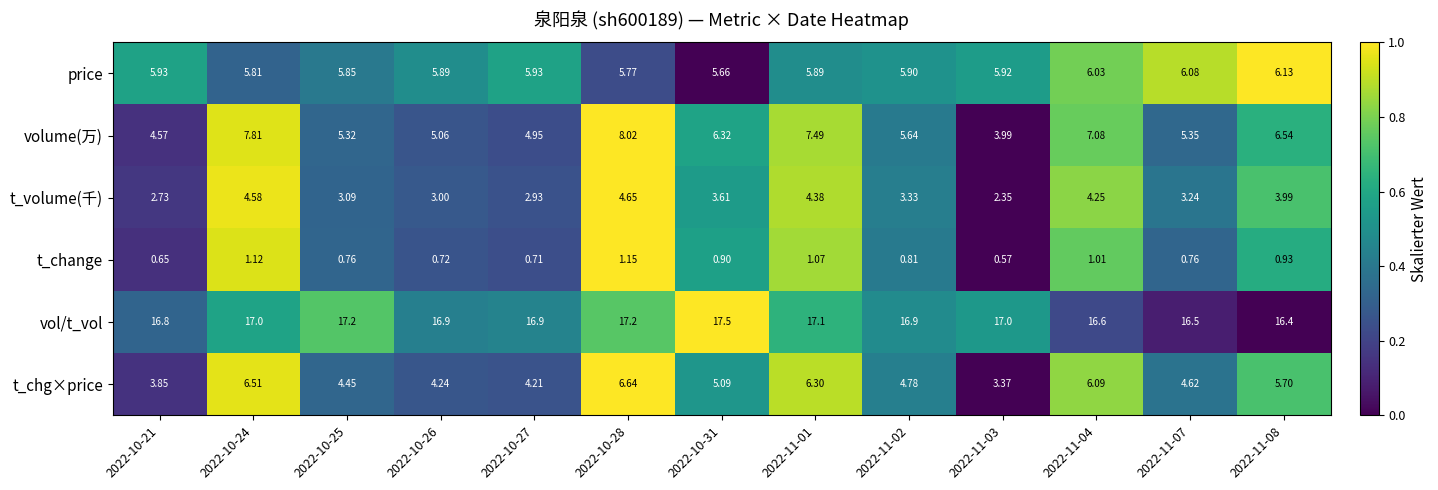

How many data points in volume(万) are less than 5?

3